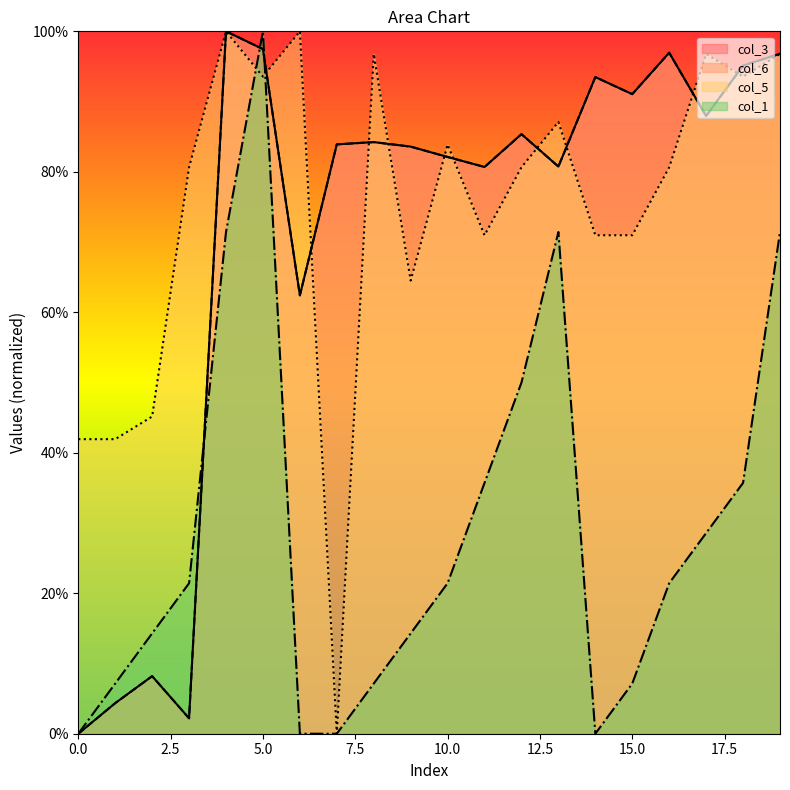

Where is col_3 nearest to the value 50?

6